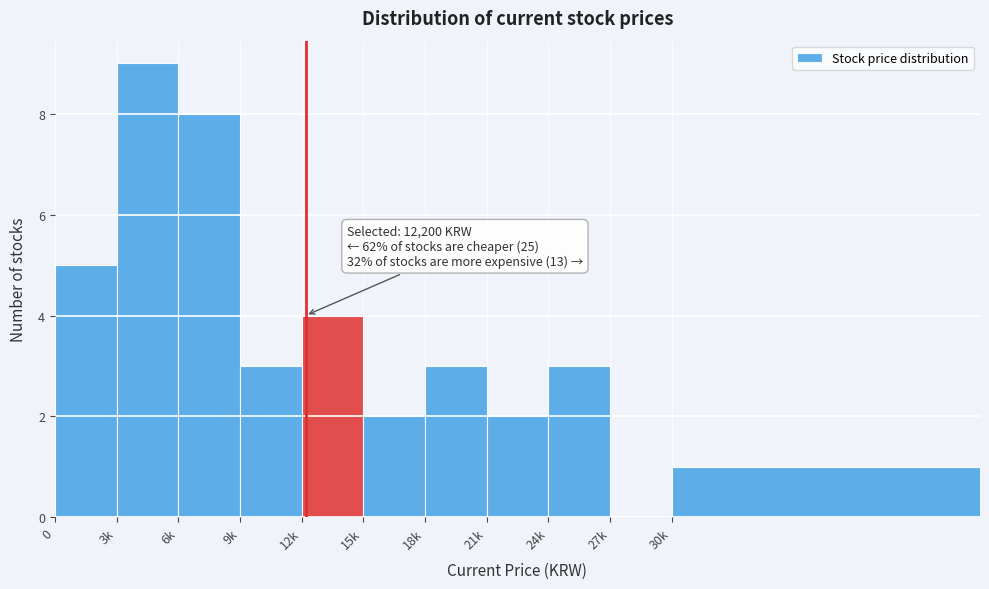

Reading left to right, what are all the values shown in this chart?

0=5	3k=9	6k=8	9k=3	12k=4	15k=2	18k=3	21k=2	24k=3	27k=0	30k=1